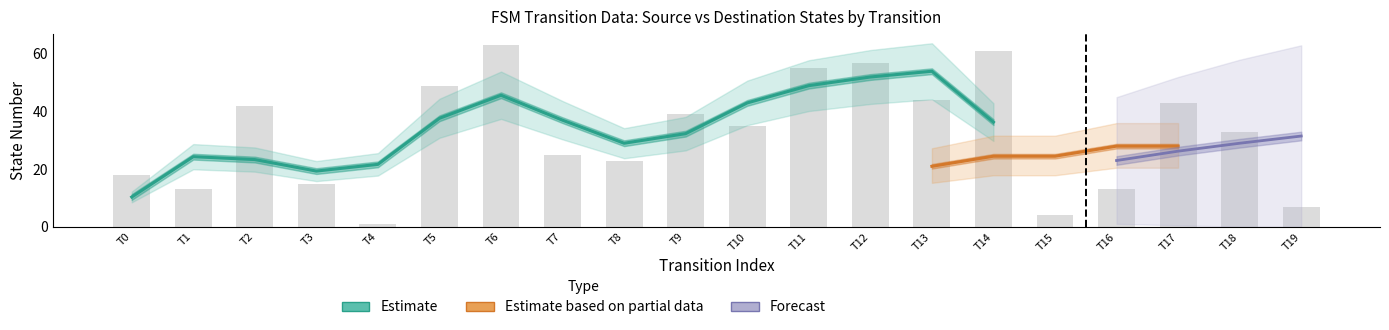

What value does the destination_state series have at 5, to the nearest 10?

50